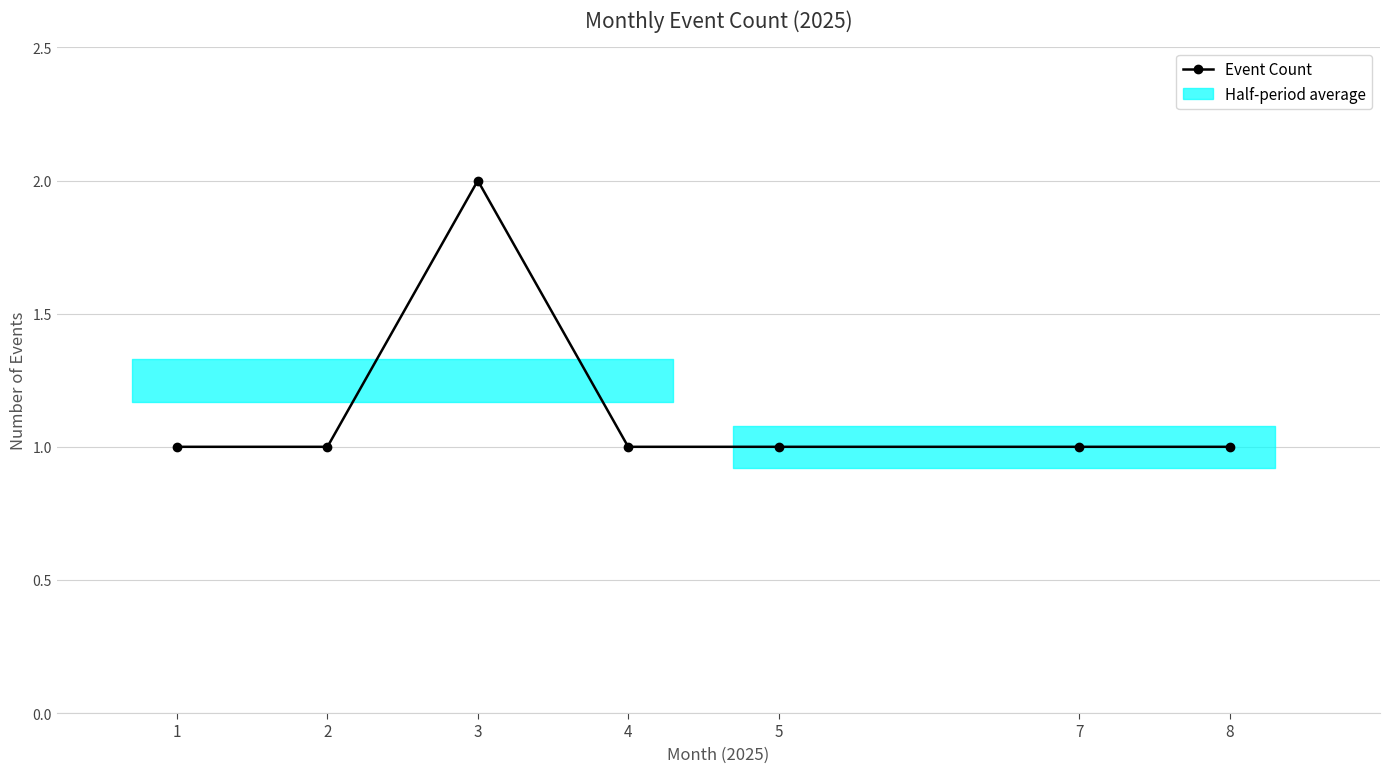

Rank the categories by value from lowest to highest.

1, 2, 4, 5, 7, 8, 3